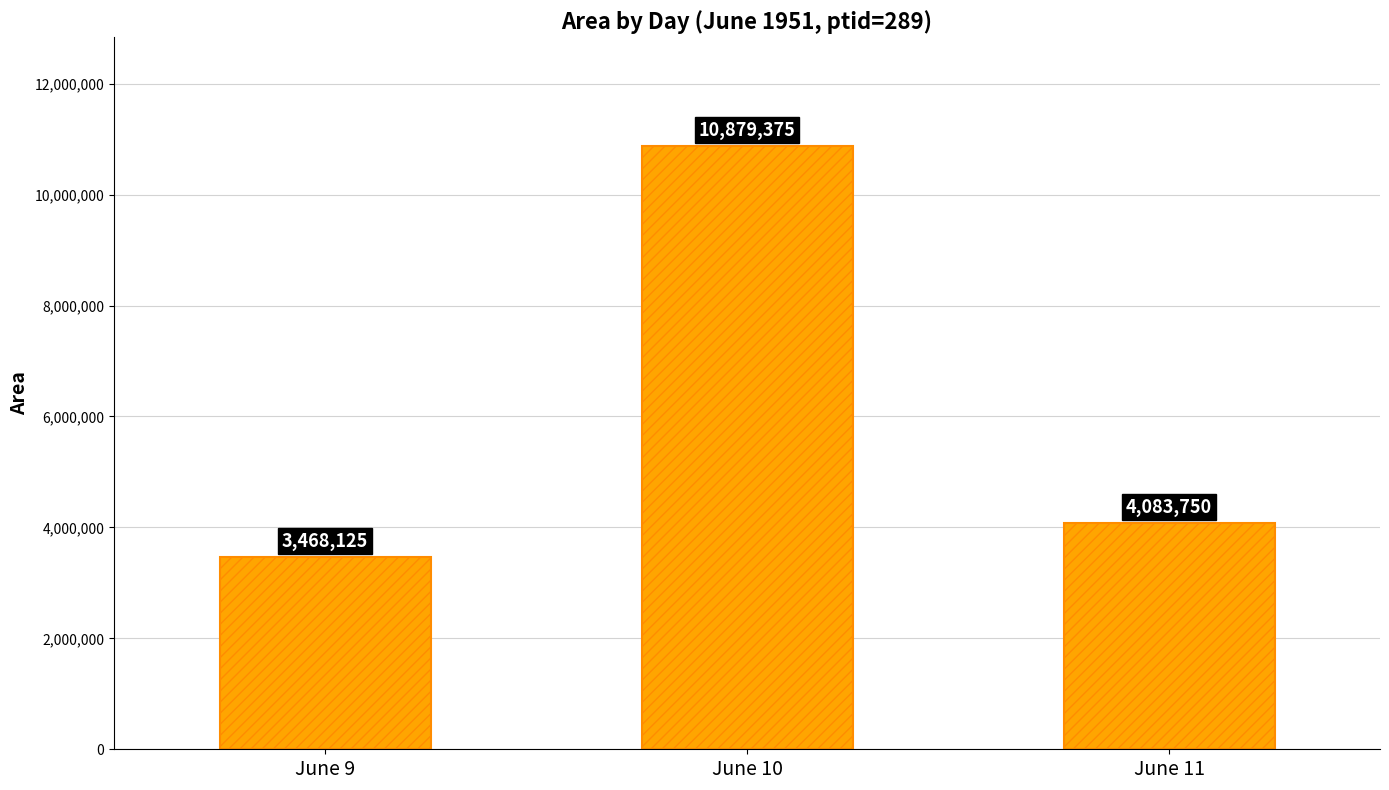

Where is the data nearest to the value 7173750?

June 11